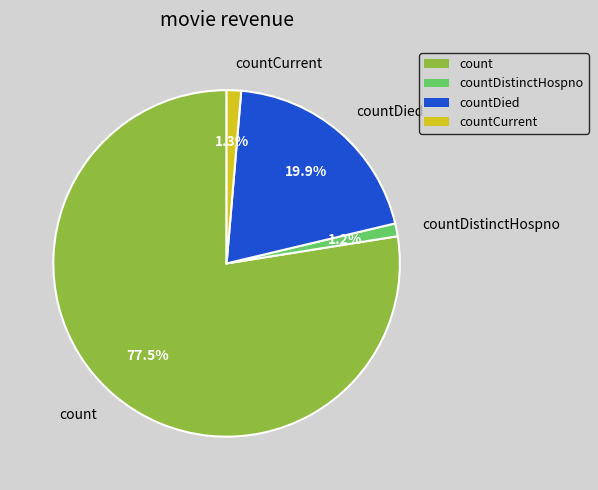

Which slice is the largest?

count